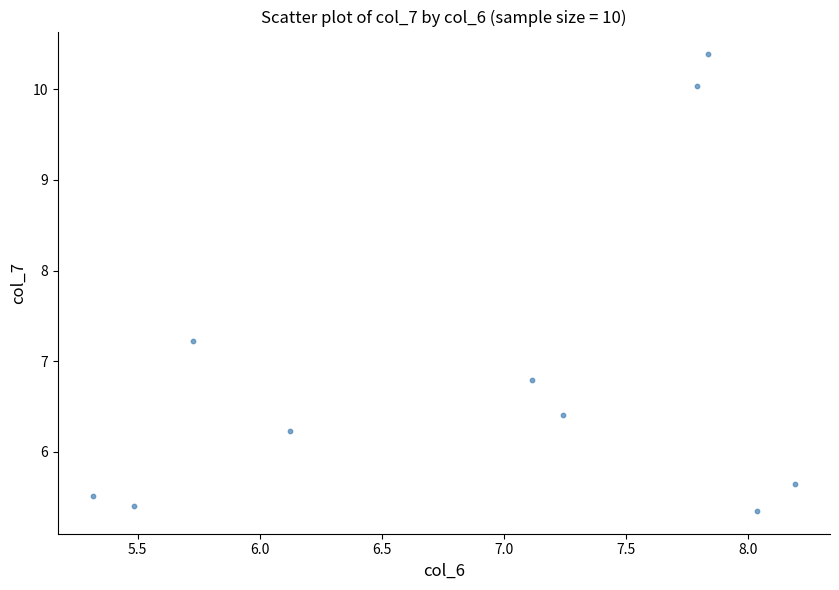

What is the average X value?

6.9